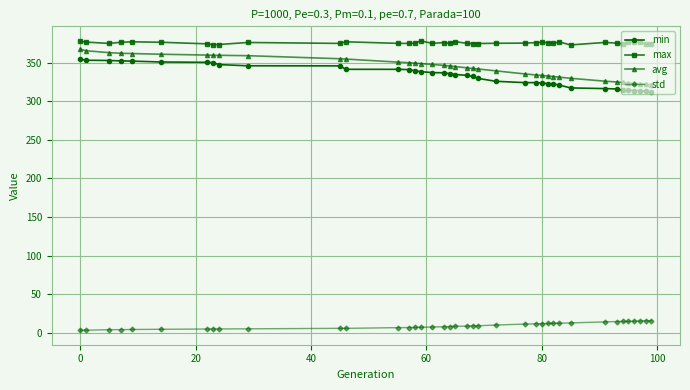

What is the value of the avg point at the 26th from the left?

334.3